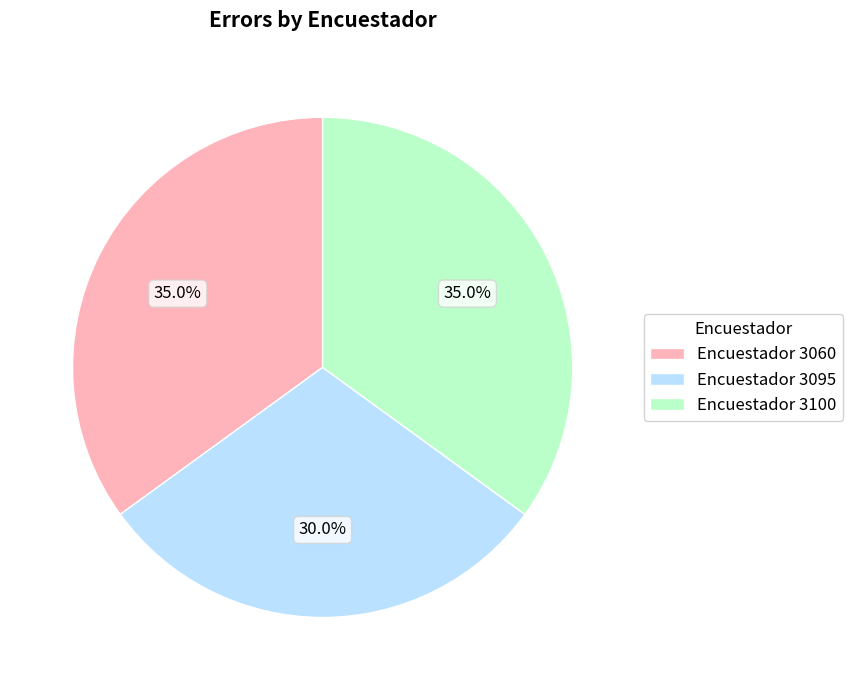

Which slice is the smallest?

Encuestador 3095